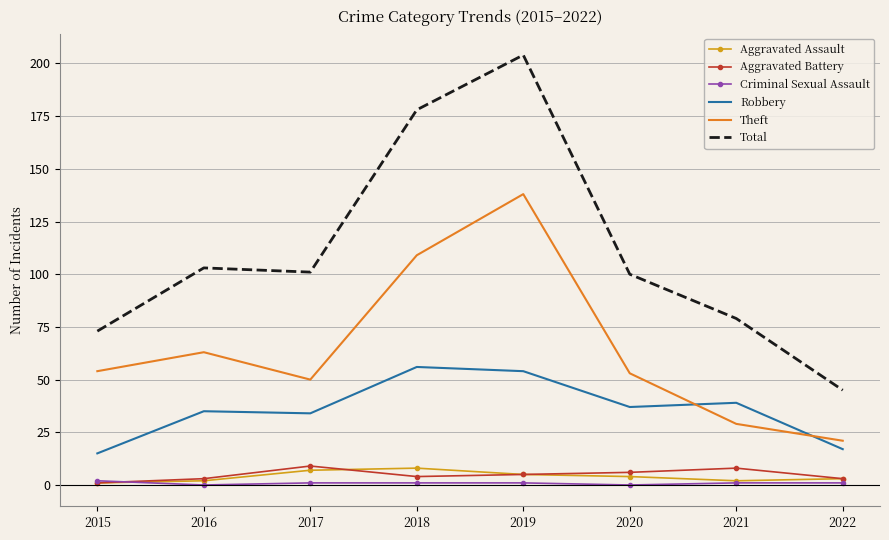

Which series has the largest range (max minus min)?

Total